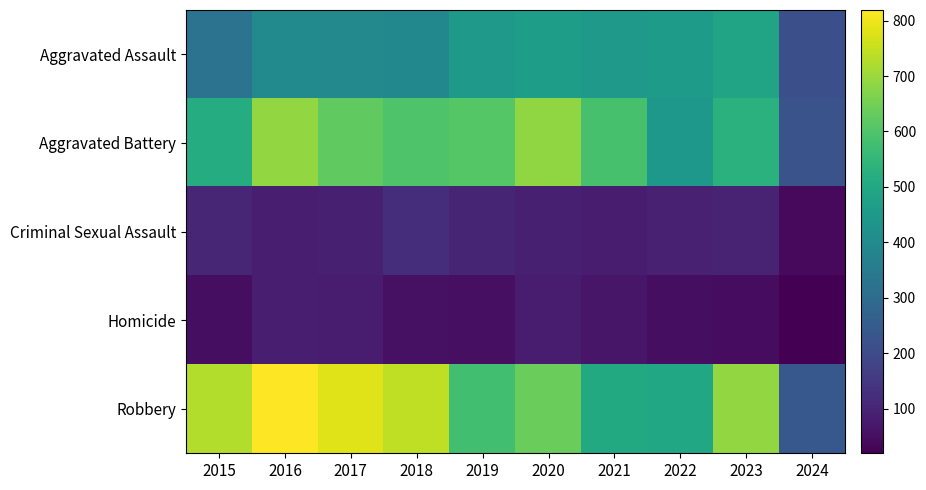

Reading left to right, extract all data points from this chart.

Aggravated Assault: 2015=323	2016=402	2017=396	2018=392	2019=452	2020=466	2021=452	2022=458	2023=488	2024=214
Aggravated Battery: 2015=515	2016=691	2017=623	2018=600	2019=608	2020=686	2021=587	2022=446	2023=530	2024=223
Criminal Sexual Assault: 2015=105	2016=87	2017=91	2018=123	2019=102	2020=89	2021=81	2022=94	2023=96	2024=41
Homicide: 2015=50	2016=87	2017=82	2018=56	2019=53	2020=81	2021=69	2022=49	2023=48	2024=20
Robbery: 2015=726	2016=819	2017=780	2018=741	2019=577	2020=637	2021=506	2022=495	2023=690	2024=239